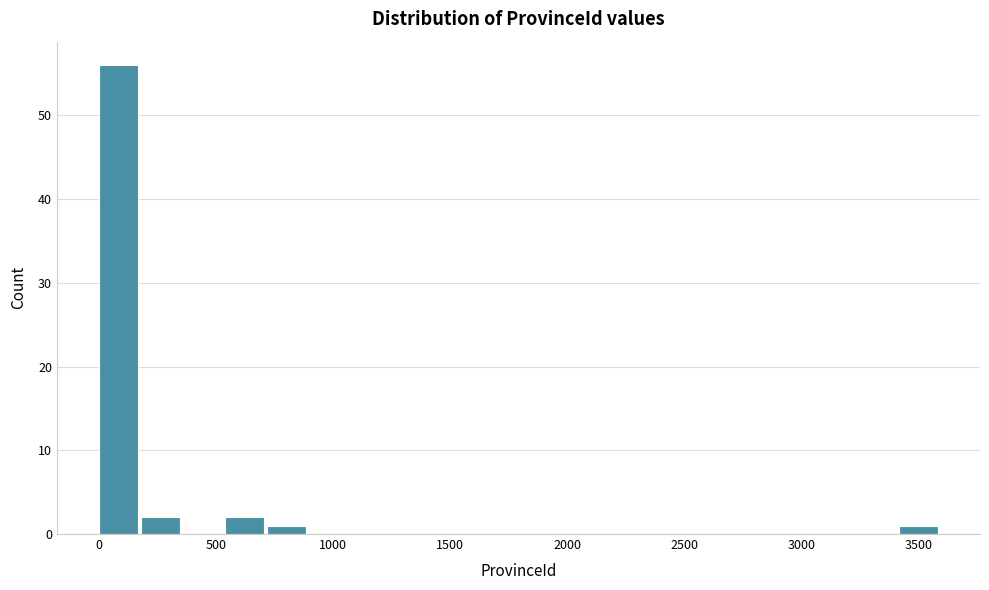

Around what value on the x-axis is the tallest bar? Give the approximate position of its centre, as read against the axis.

100